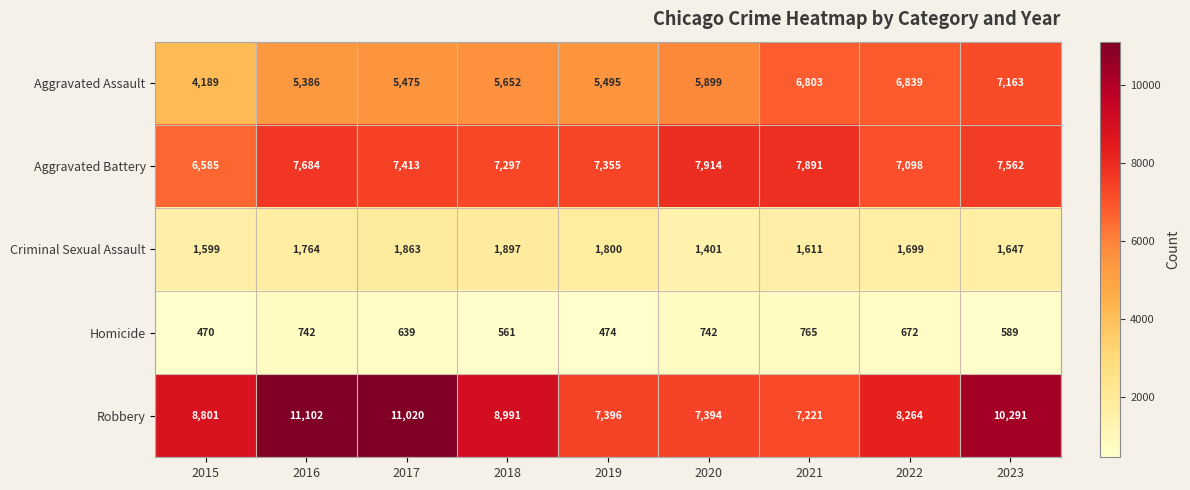

Is it true that Robbery equals 1926 at 2022?

False